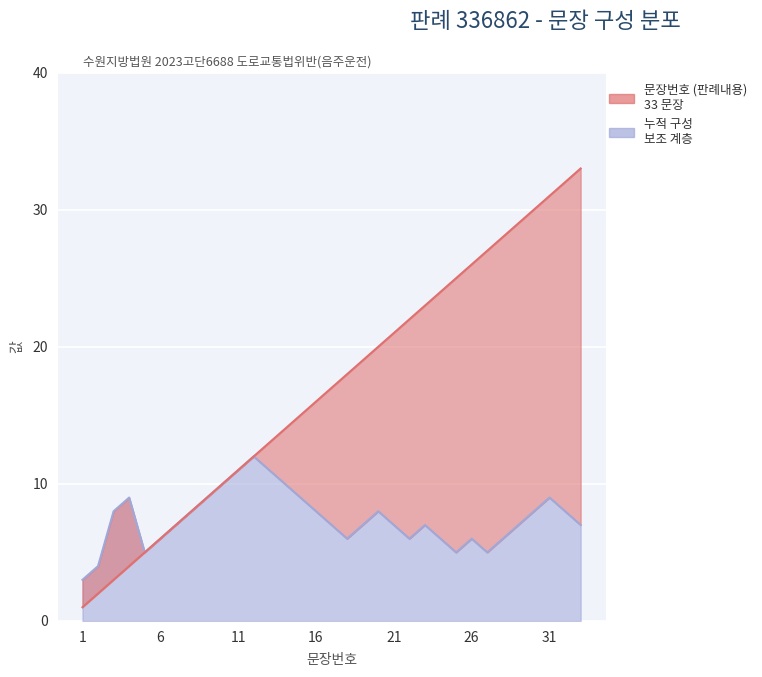

List the labels in order of value, largest first.

33, 32, 31, 30, 29, 28, 27, 26, 25, 24, 23, 22, 21, 20, 19, 18, 17, 16, 15, 14, 13, 12, 11, 10, 9, 8, 7, 6, 5, 4, 3, 2, 1